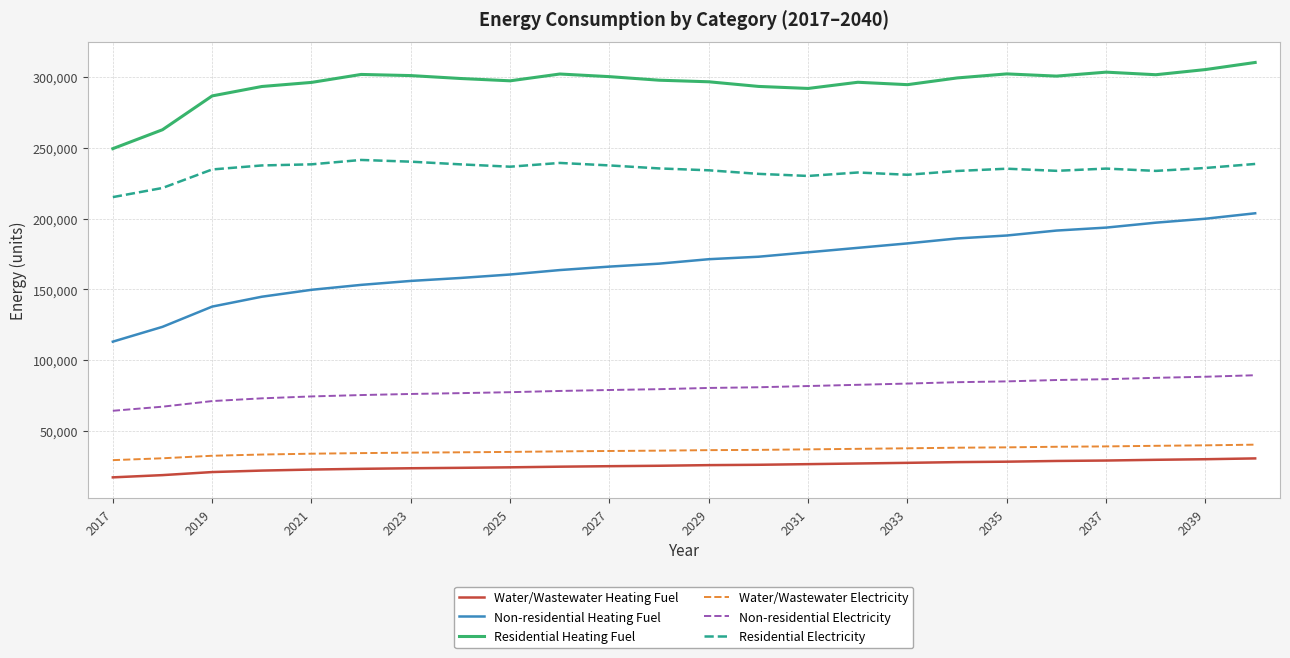

True or false: Water/Wastewater Heating Fuel and Water/Wastewater Electricity intersect in this chart.

False